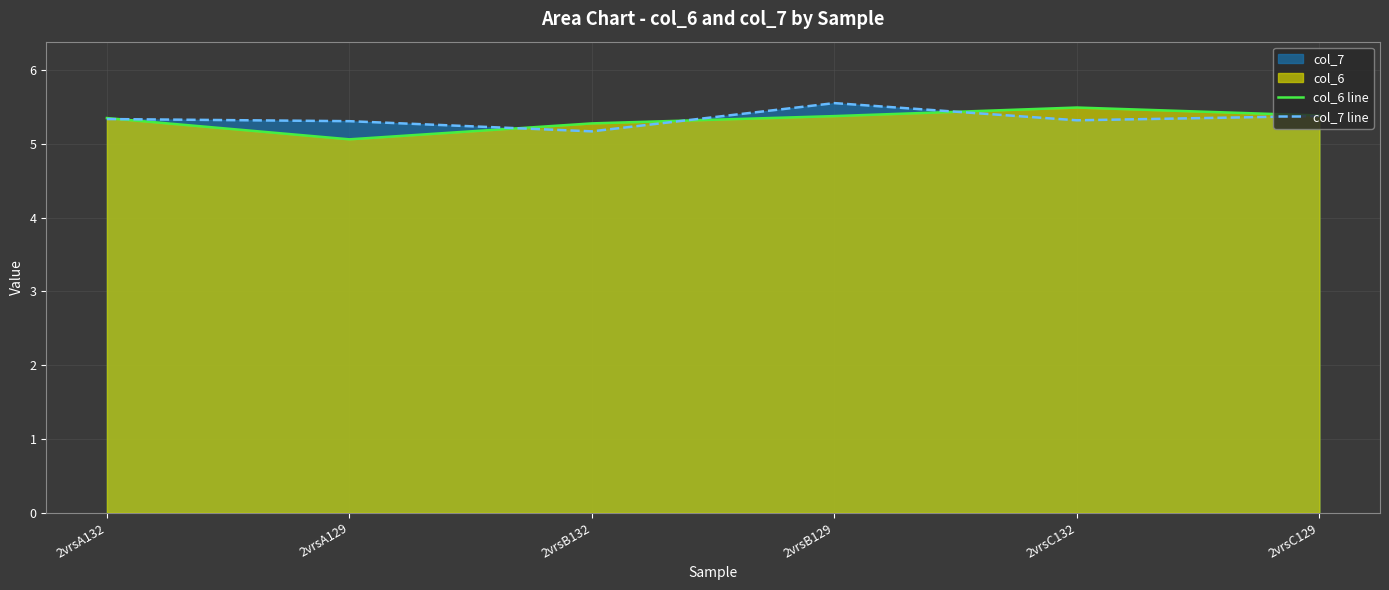

Reading right to left, transcribe all the data shown in this chart.

col_6 line: 5.4	5.5	5.4	5.3	5.1	5.3
col_7 line: 5.4	5.3	5.6	5.2	5.3	5.3